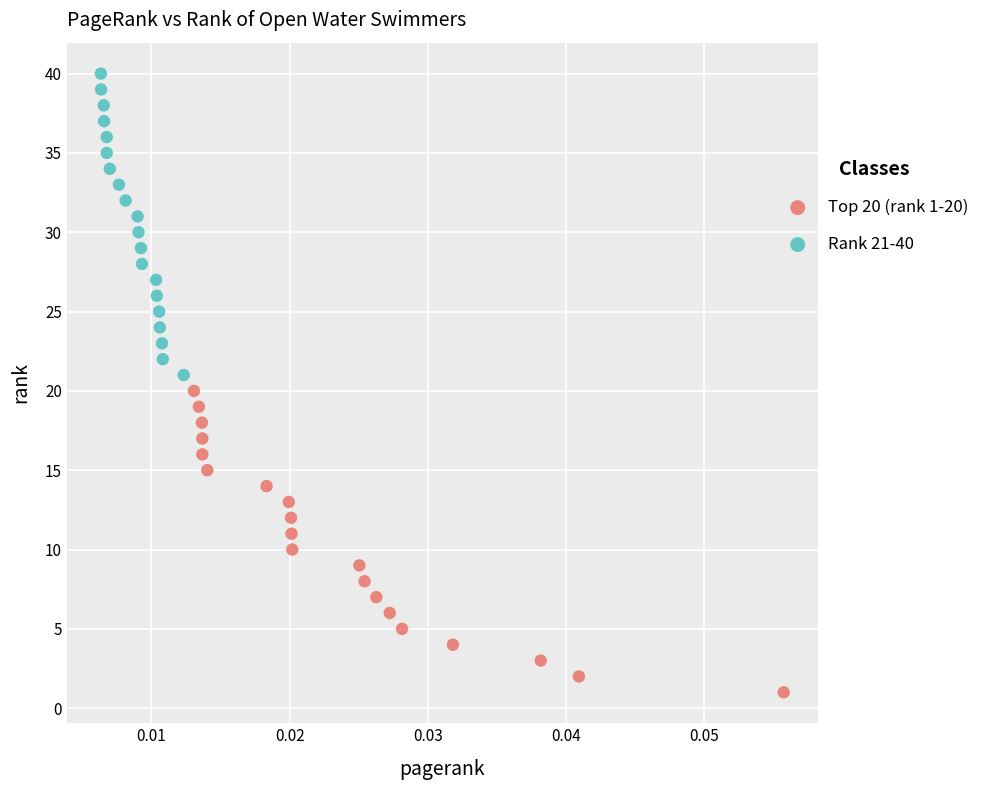

Which series reaches the maximum Y coordinate?

Rank 21-40